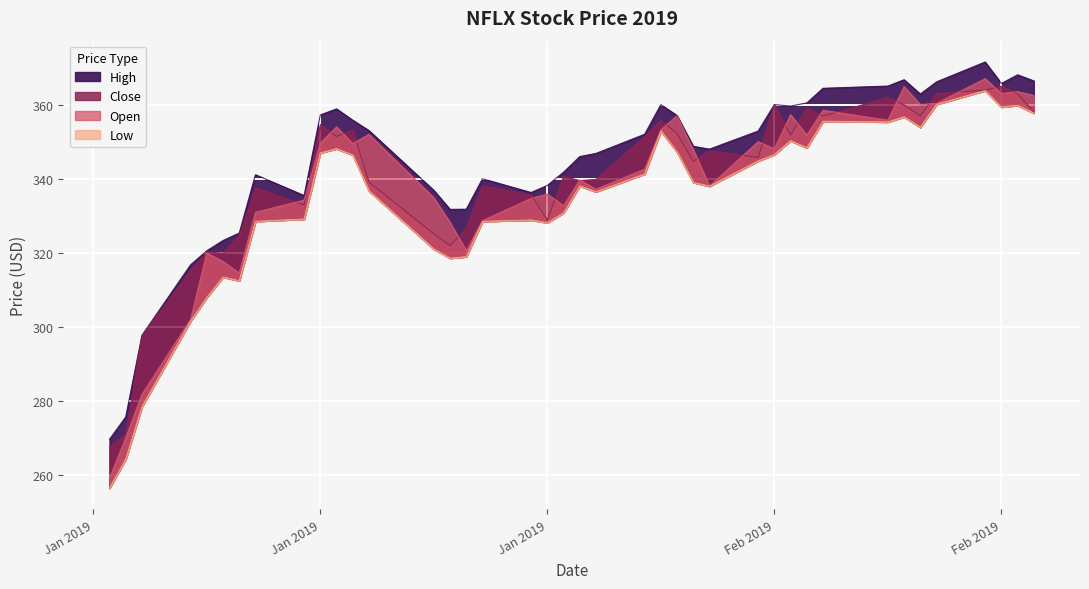

Which has a higher value, 2019-02-04 or 2019-01-15?

2019-01-15